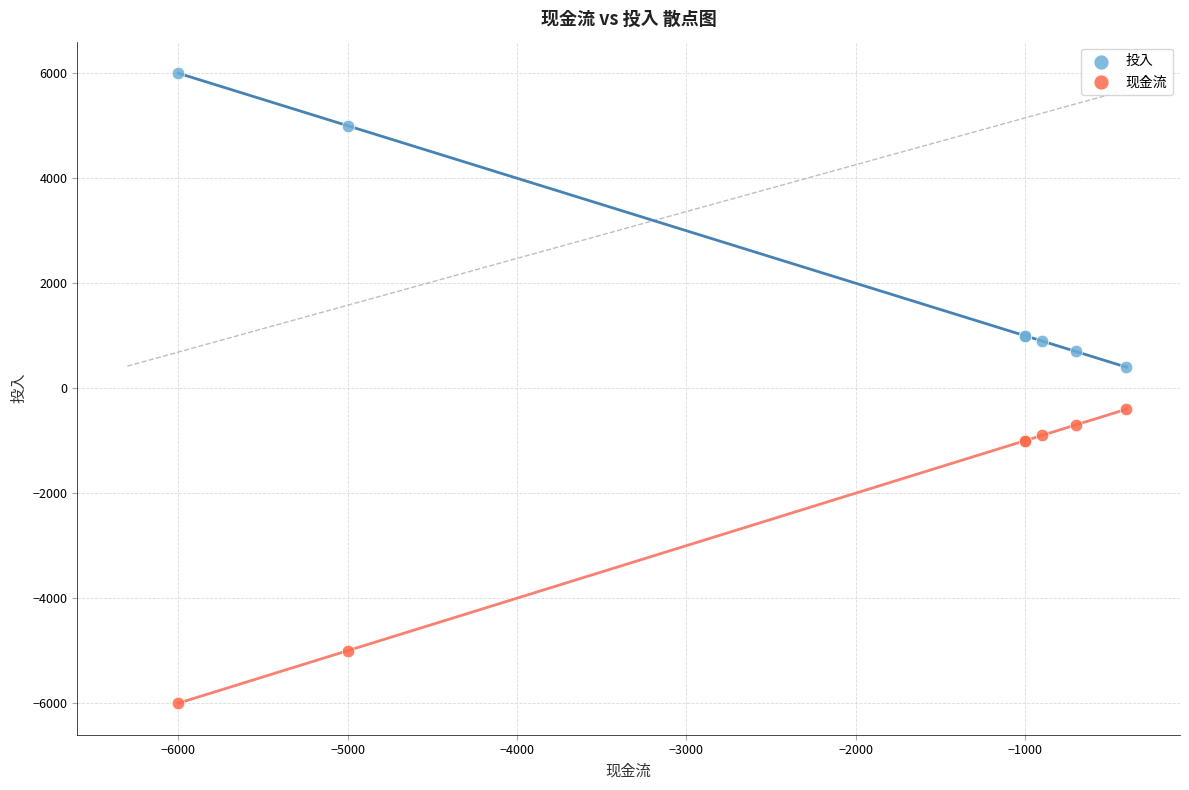

What is the X range (max minus min) for the scatter plot?

5600